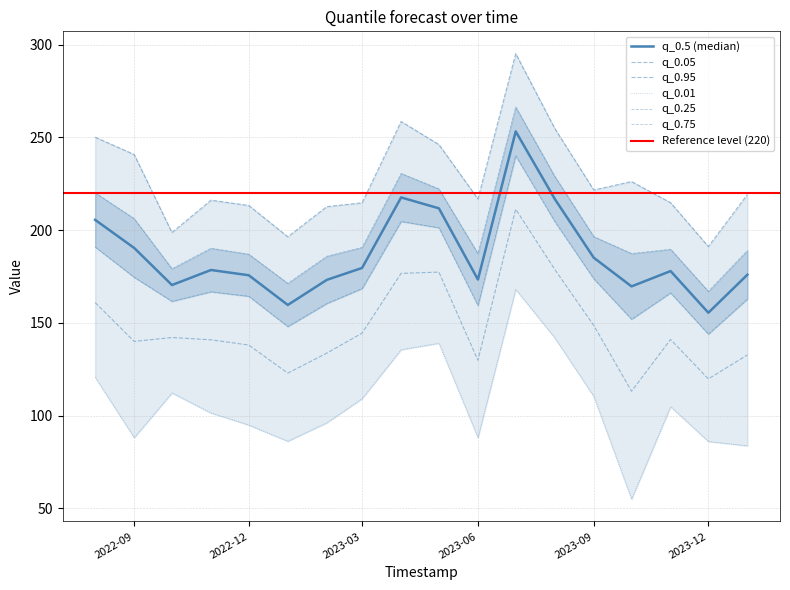

The value of q_0.05 at 2022-09 is 219.9. True or false?

False